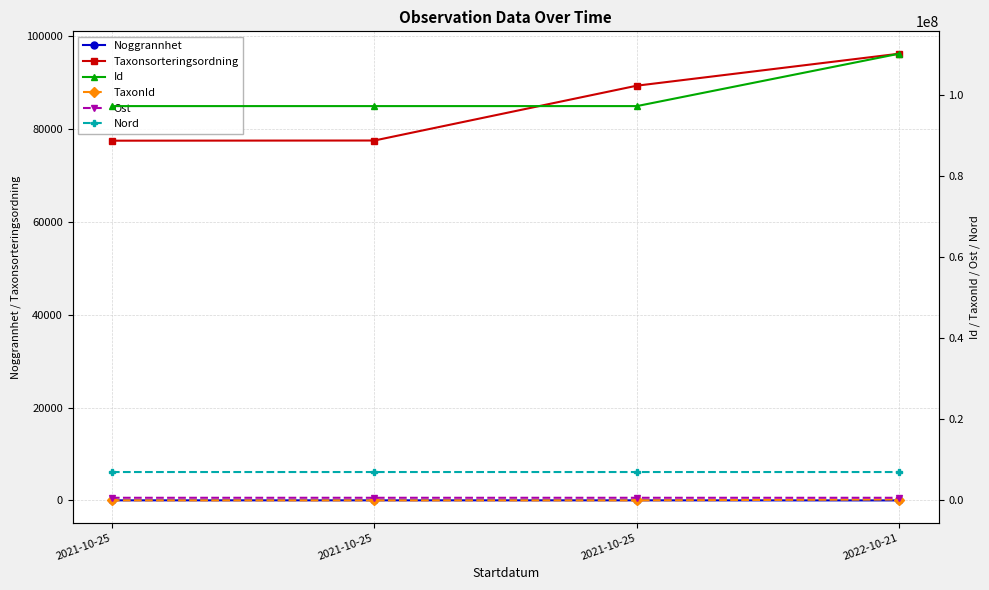

Reading left to right, extract all data points from this chart.

Noggrannhet: 2021-10-25=25.0	2021-10-25=25.0	2021-10-25=25.0	2022-10-21=10.0
Taxonsorteringsordning: 2021-10-25=77506.0	2021-10-25=77541.0	2021-10-25=89356.0	2022-10-21=96251.0
Id: 2021-10-25=97273212.0	2021-10-25=97273213.0	2021-10-25=97273218.0	2022-10-21=110205053.0
TaxonId: 2021-10-25=6425.0	2021-10-25=185.0	2021-10-25=5447.0	2022-10-21=219790.0
Ost: 2021-10-25=650808.7	2021-10-25=650808.7	2021-10-25=650808.7	2022-10-21=650752.4
Nord: 2021-10-25=7002403.4	2021-10-25=7002403.4	2021-10-25=7002403.4	2022-10-21=7002354.5